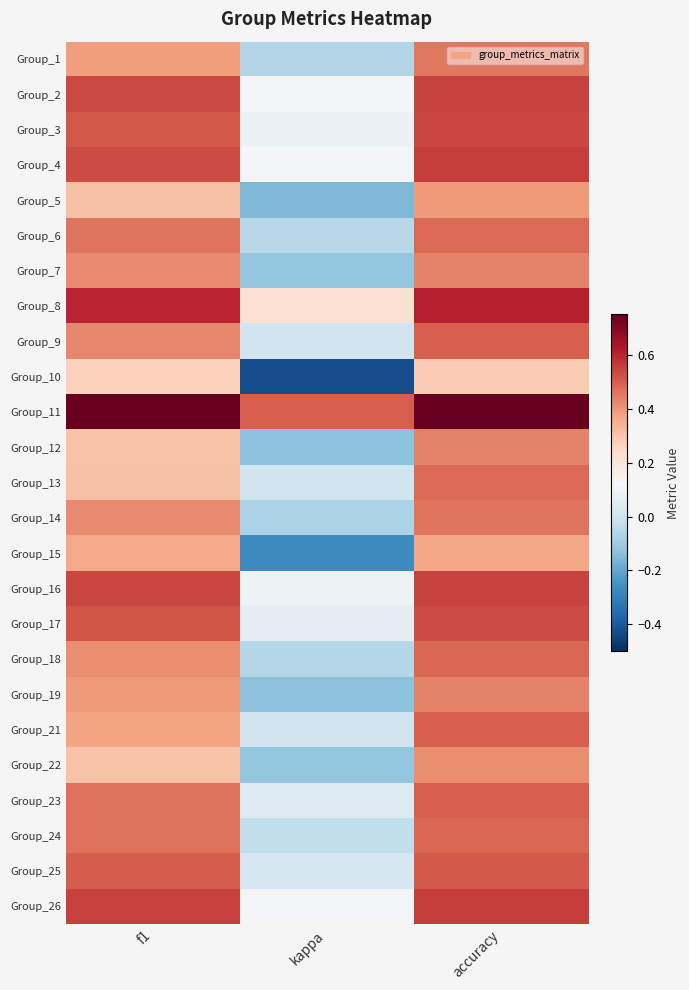

Which series has the largest total across all categories?

Group_11